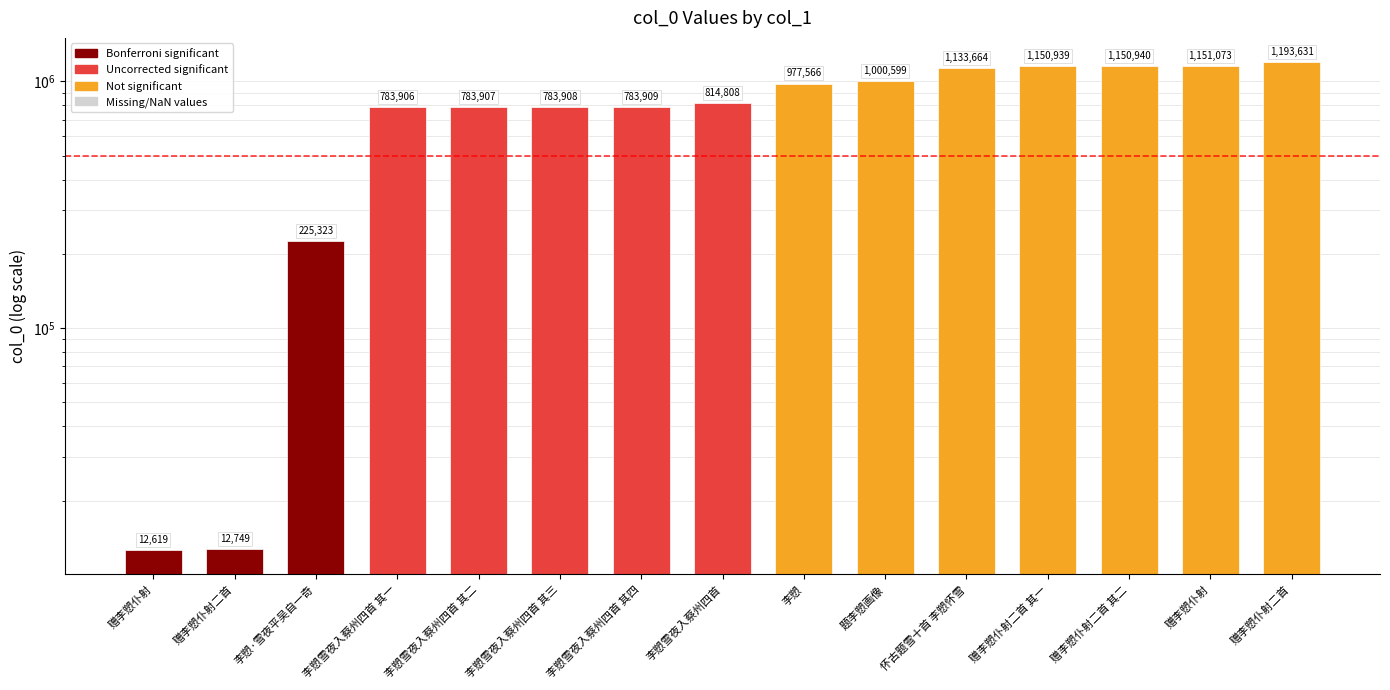

What is the label of the 5th bar from the left?

李愬雪夜入蔡州四首 其二